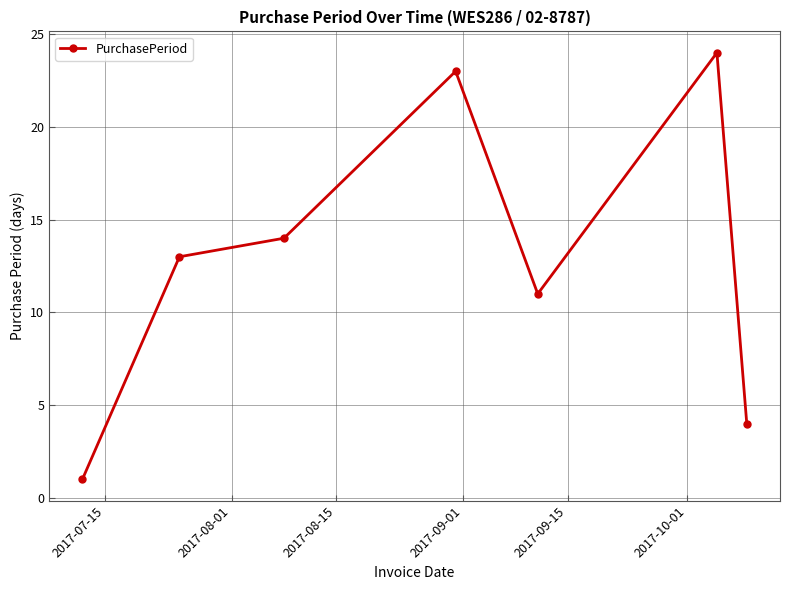

What is the average value?

13